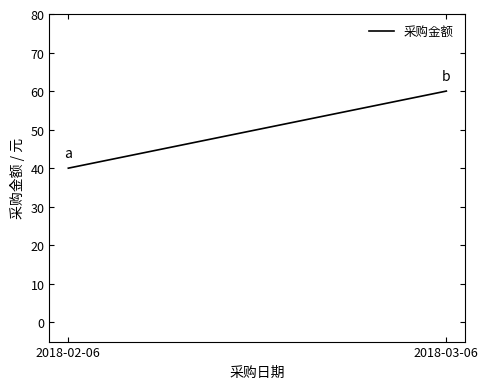

What is the sum of all values?

100